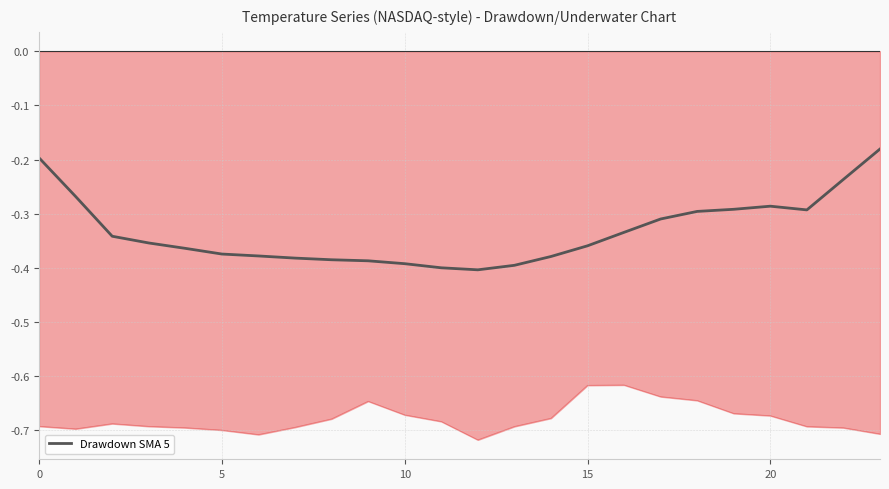

Reading right to left, what are all the values shown in this chart?

-0.2	-0.2	-0.3	-0.3	-0.3	-0.3	-0.3	-0.3	-0.4	-0.4	-0.4	-0.4	-0.4	-0.4	-0.4	-0.4	-0.4	-0.4	-0.4	-0.4	-0.4	-0.3	-0.3	-0.2